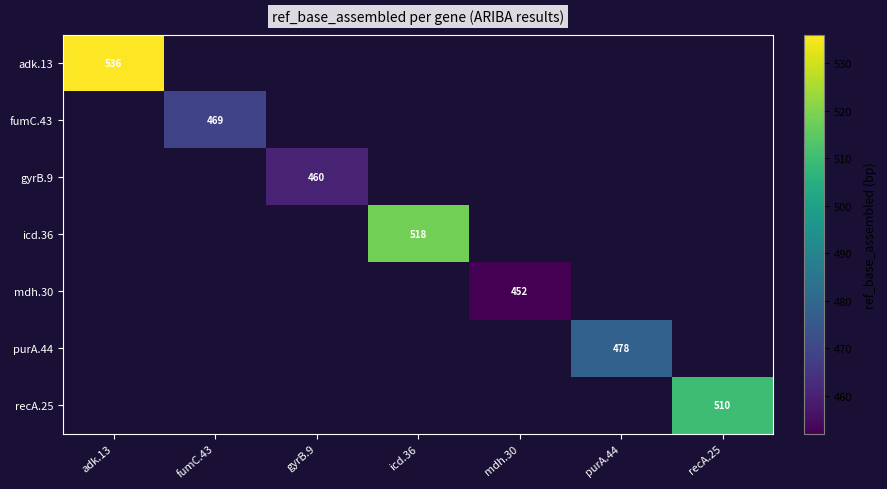

At which category does the chart reach its minimum across all series?

mdh.30